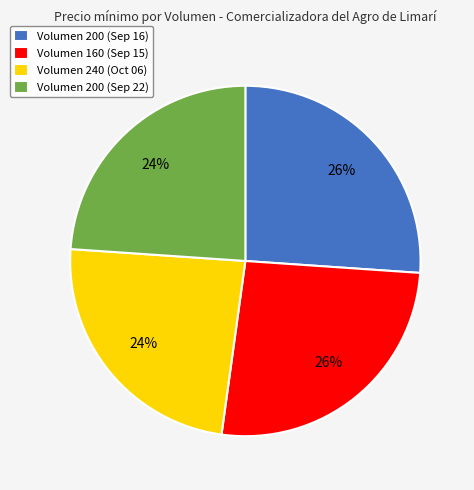

Is it true that Volumen 200 (Sep 22) is 29% of the pie?

False